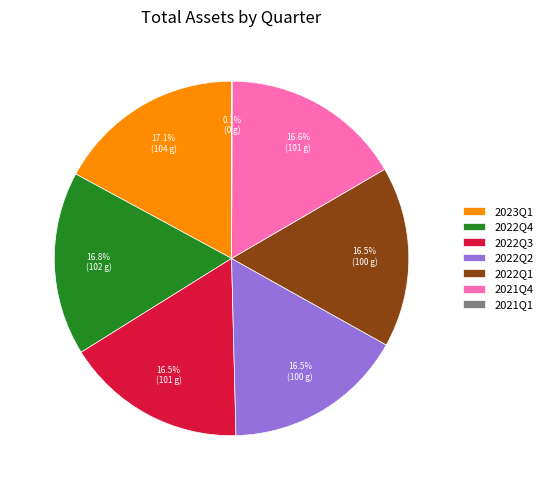

To the nearest percent, what is the average slice percentage?

14%